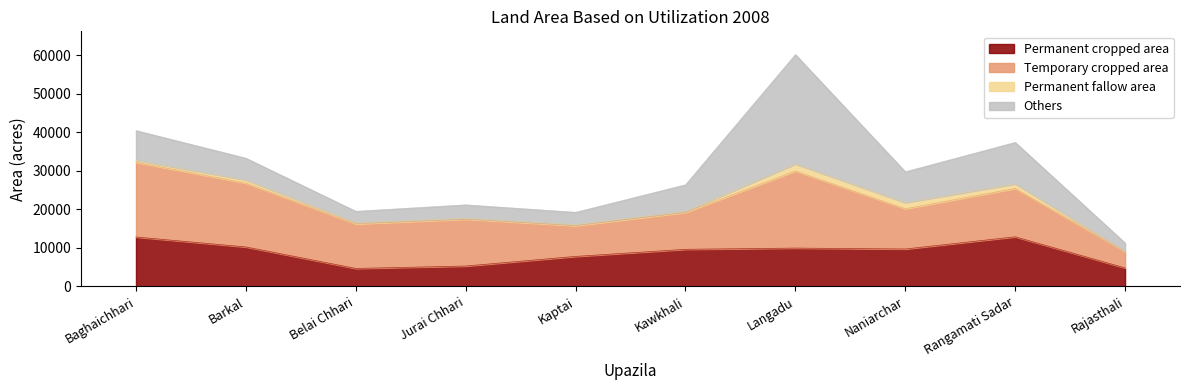

True or false: Permanent cropped area and Permanent fallow area intersect in this chart.

False